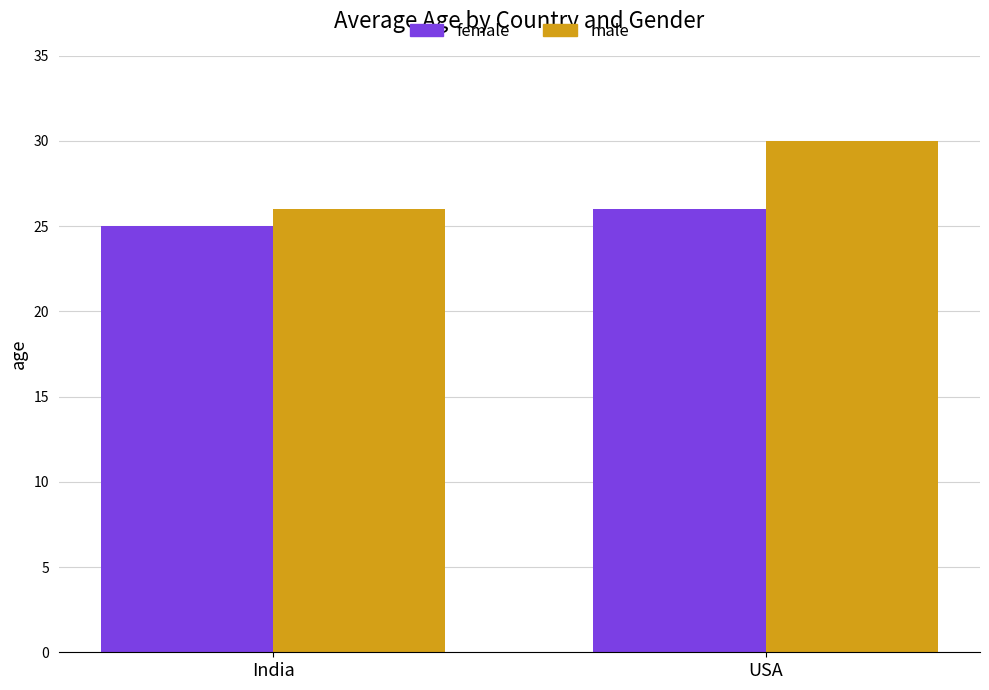

How many bars are there in total?

4